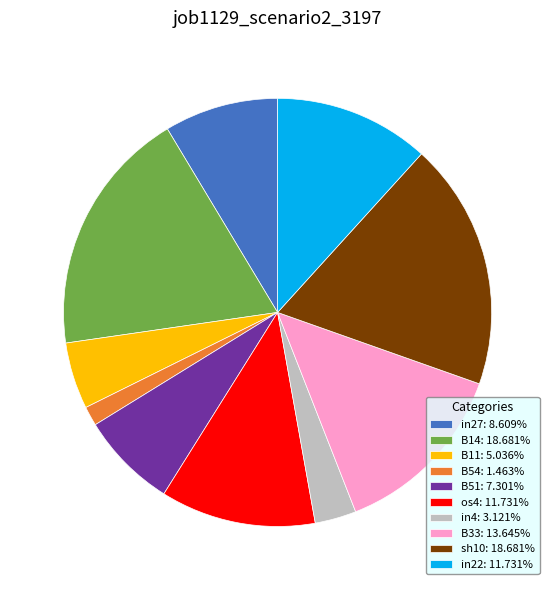

Is the sum of B14: 18.681% and B54: 1.463% greater than half?

No